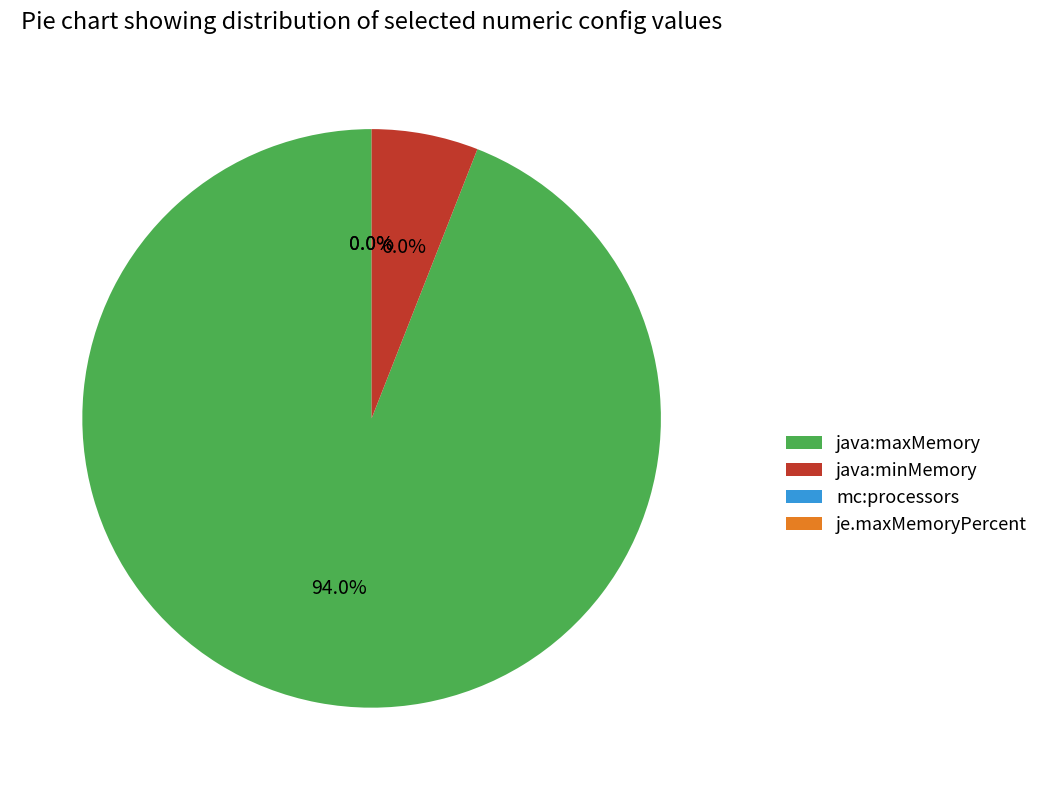

Combined, what portion of the pie is java:minMemory and java:maxMemory?

100.0%